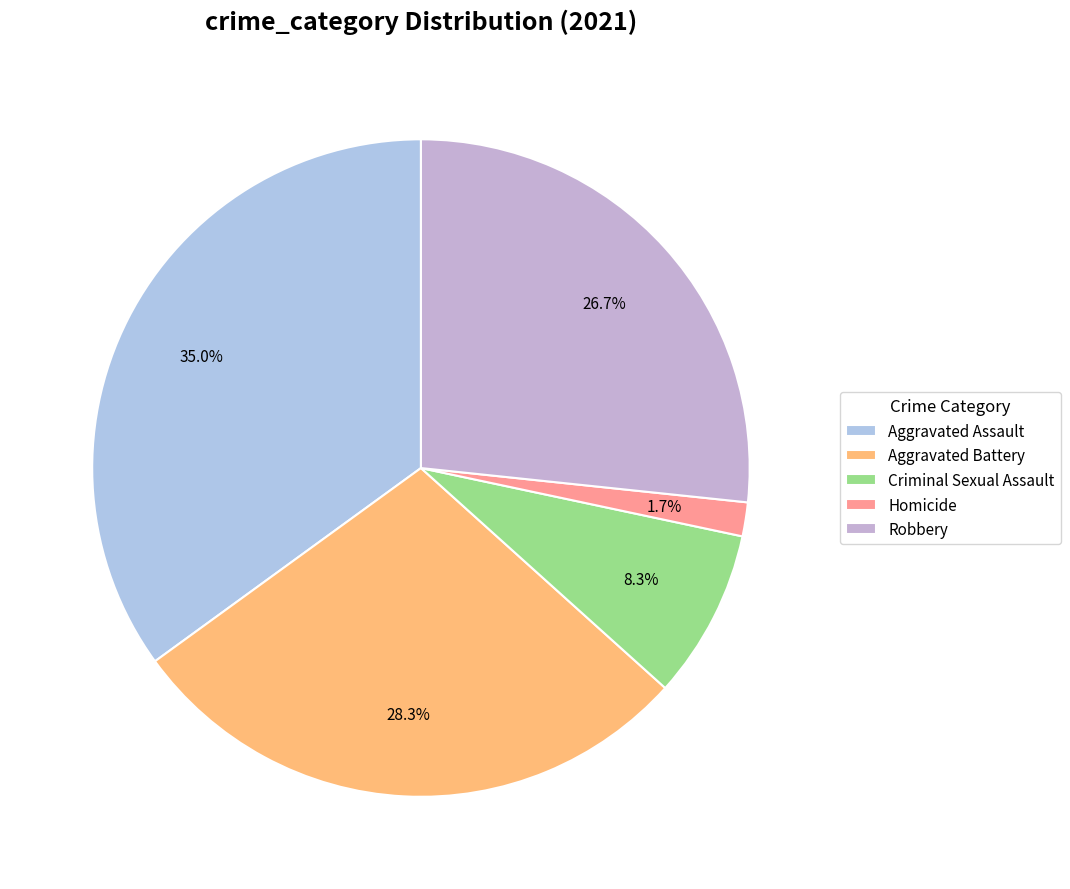

Which has a higher value, Criminal Sexual Assault or Homicide?

Criminal Sexual Assault